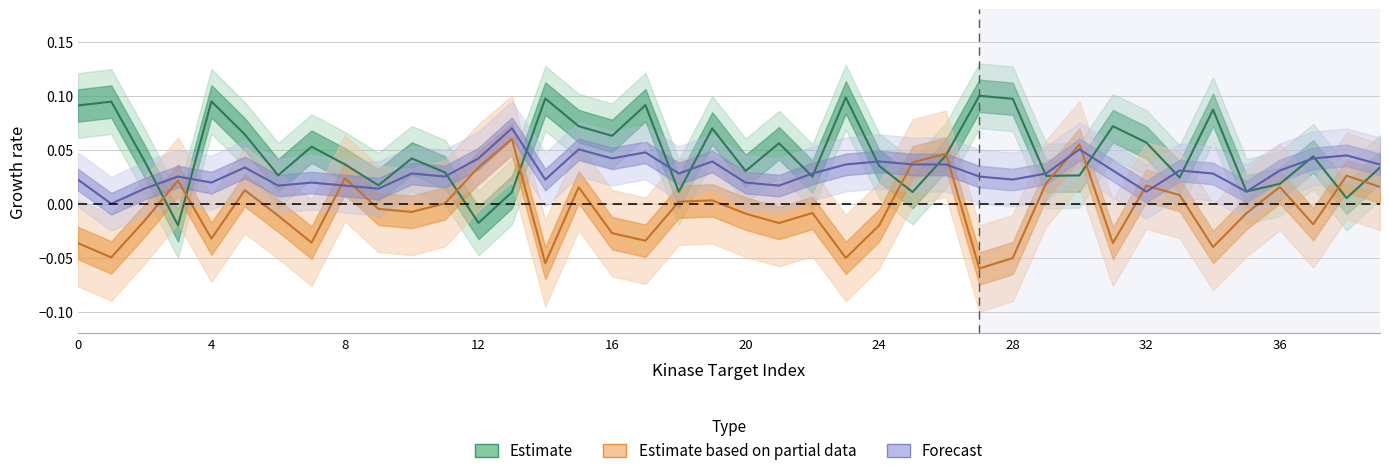

At which category does the chart reach its peak across all series?

27